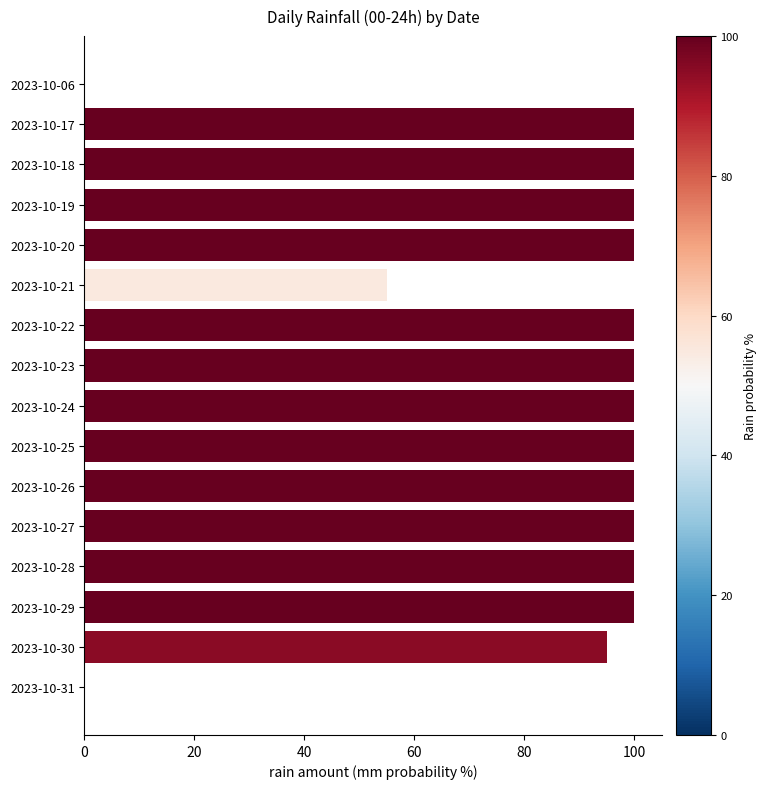

Are the bars horizontal?

Yes